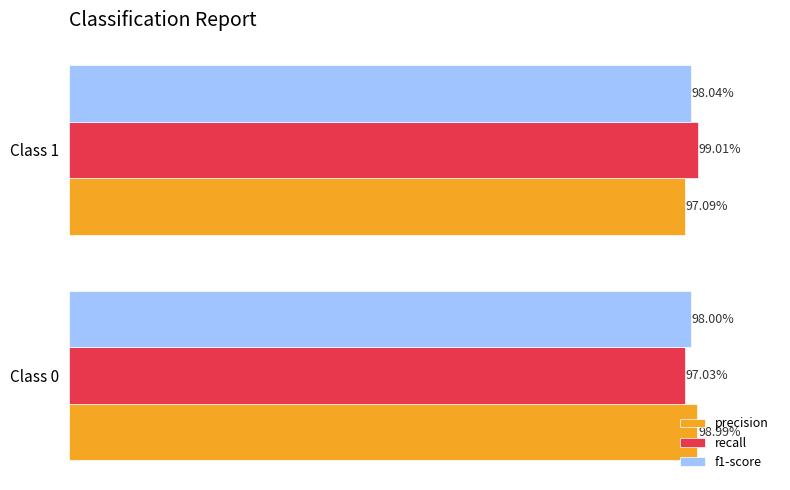

What are all the series names shown in the legend?

precision, recall, f1-score